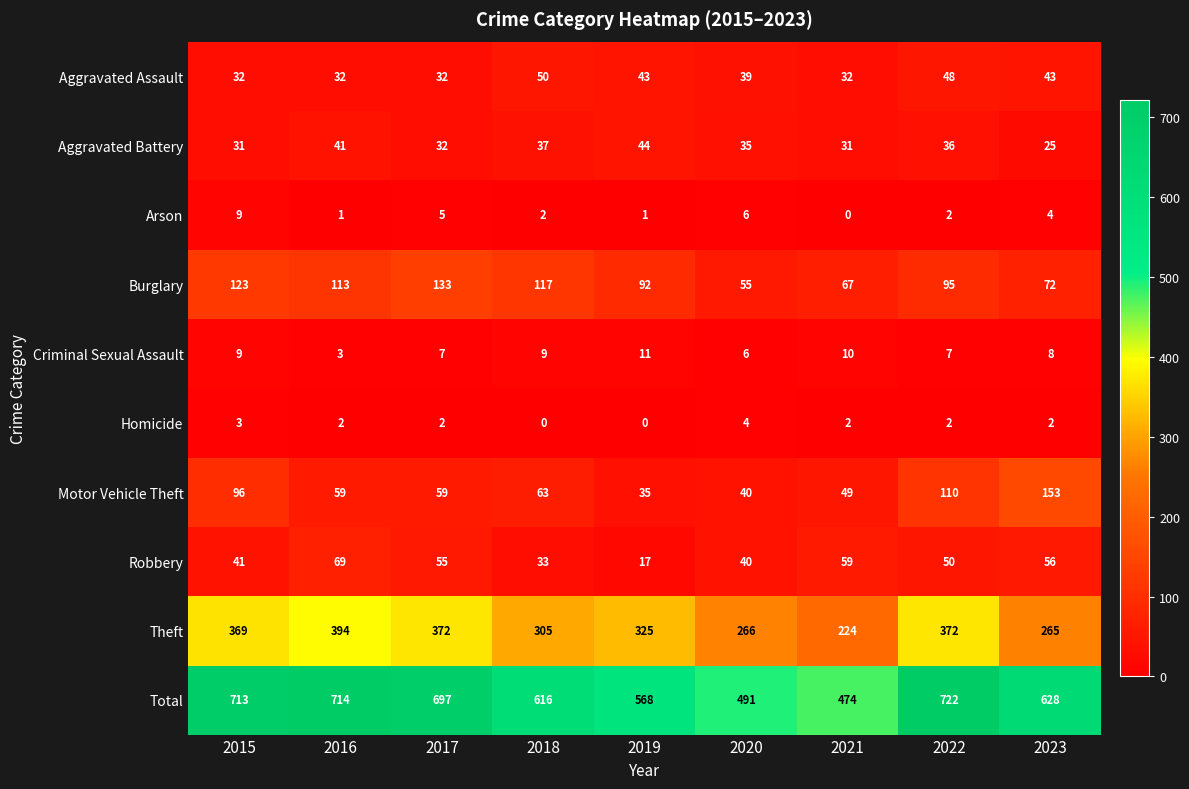

The value of Theft at 2017 is 78. True or false?

False